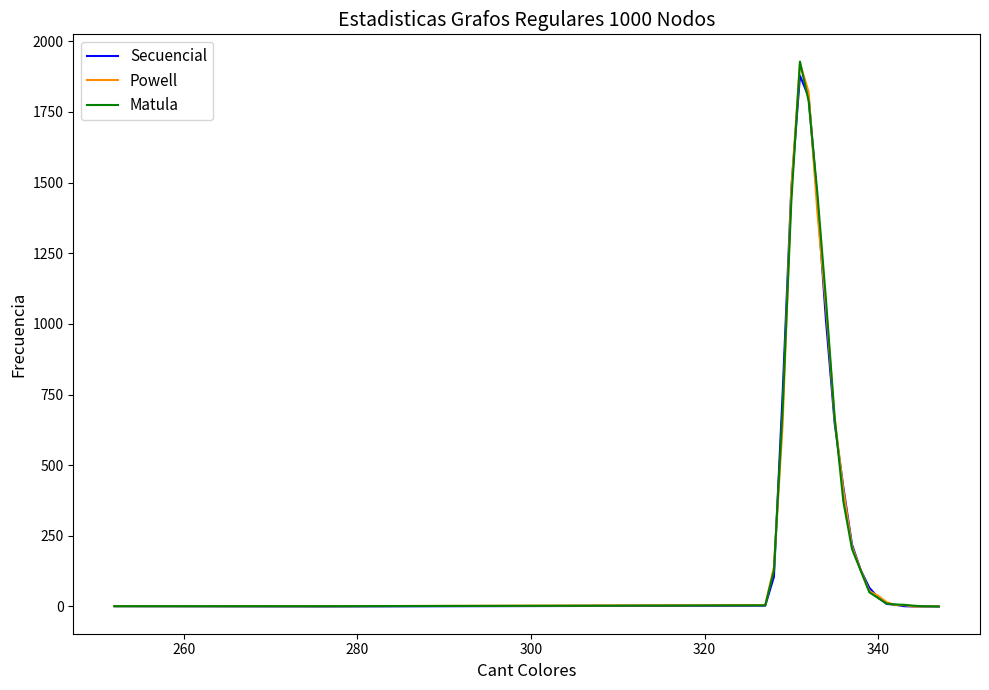

Which series has the largest range (max minus min)?

Matula